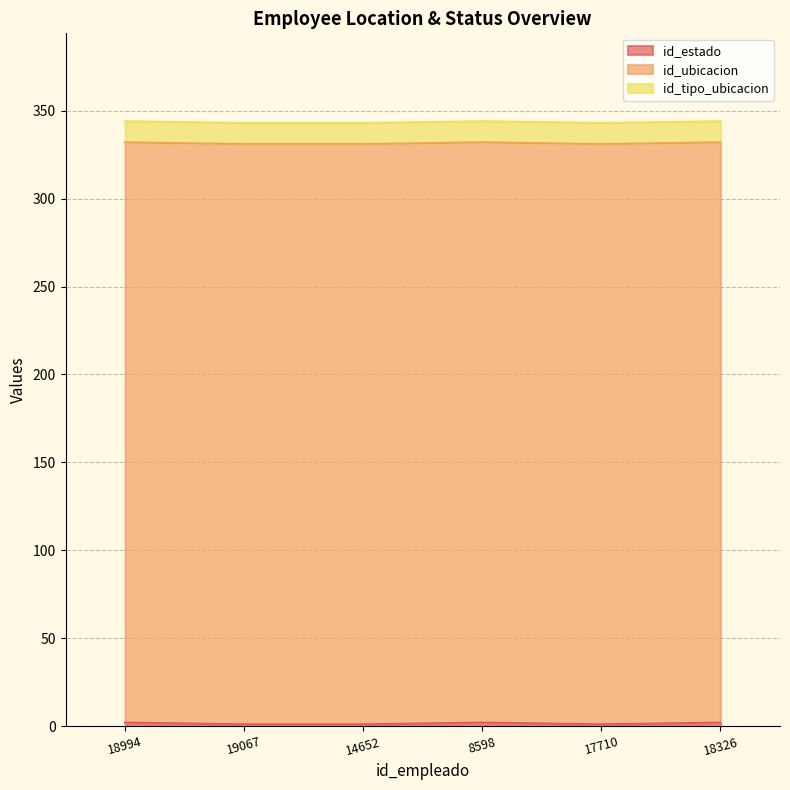

What is the maximum value shown in the chart?

330